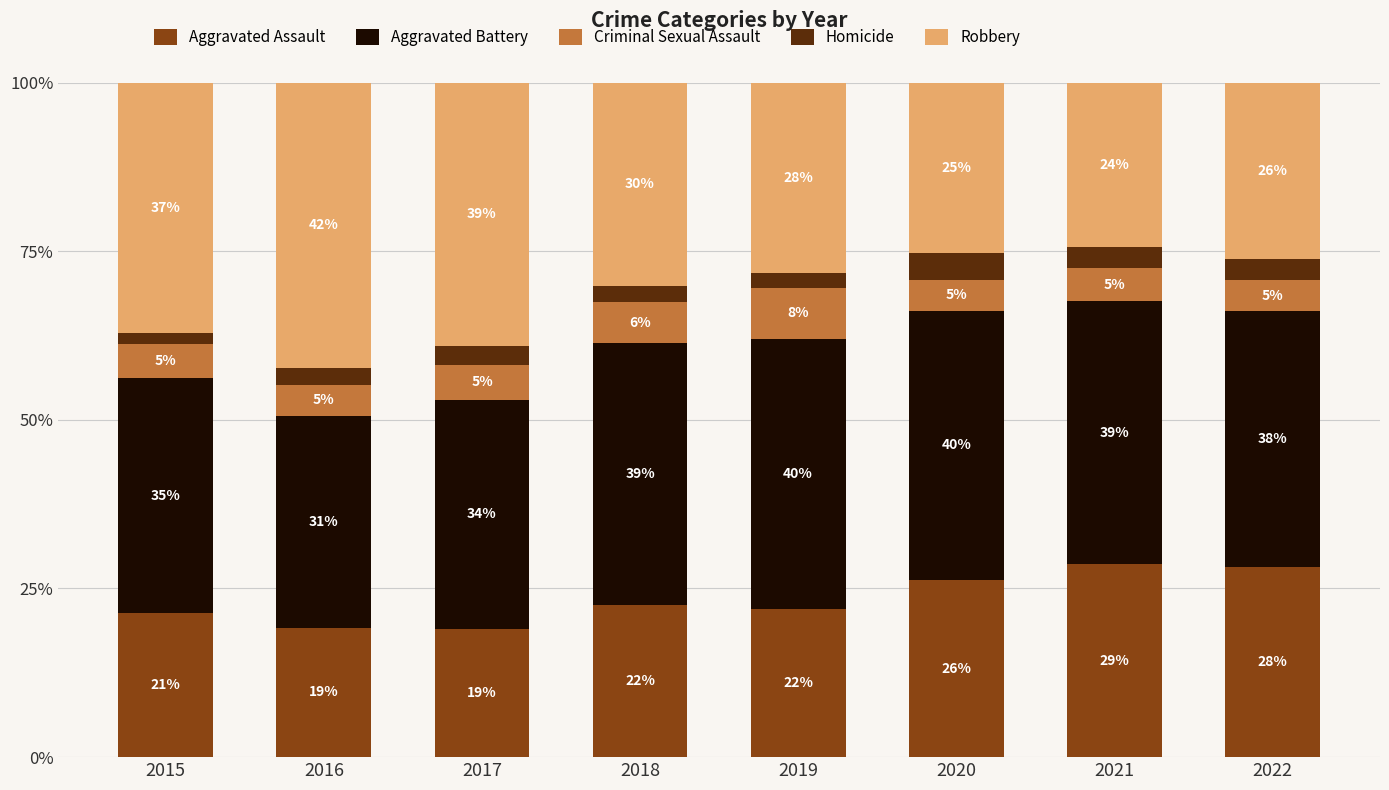

The value of Aggravated Assault at 2016 is 5.8. True or false?

False